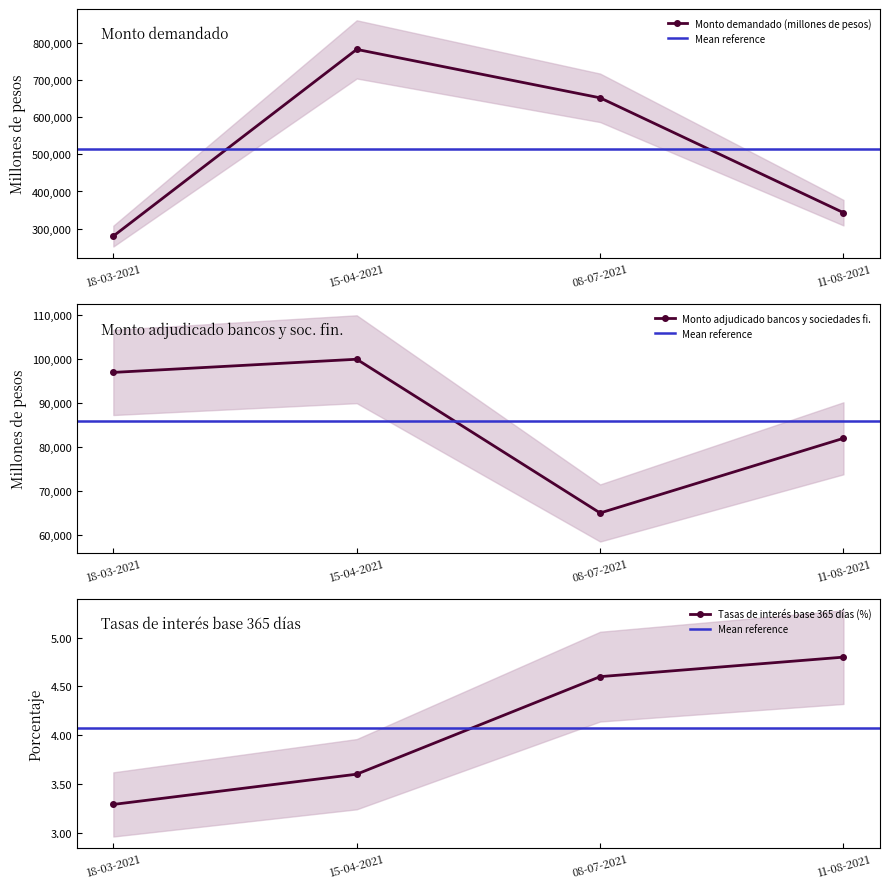

How many values in the Tasas de interés base 365 días (%) series are below 4?

2